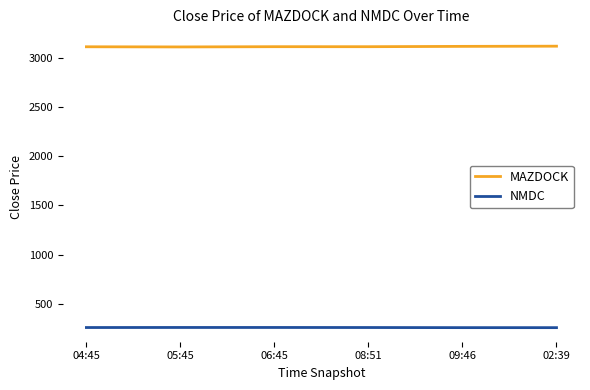

In MAZDOCK, how many points are higher than both neighbors (excluding endpoints)?

1